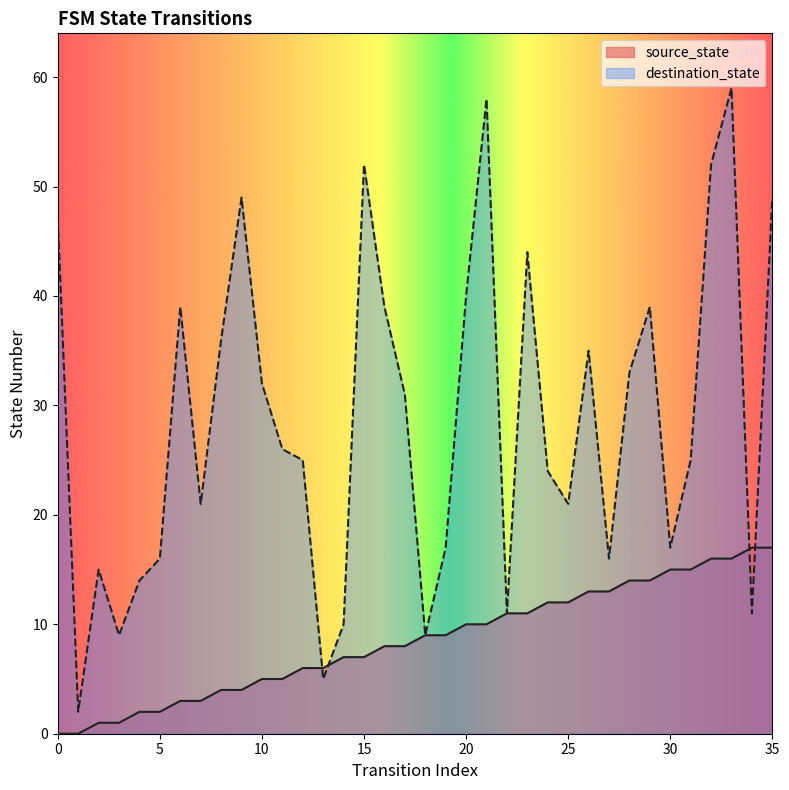

Which series has the largest total across all categories?

destination_state